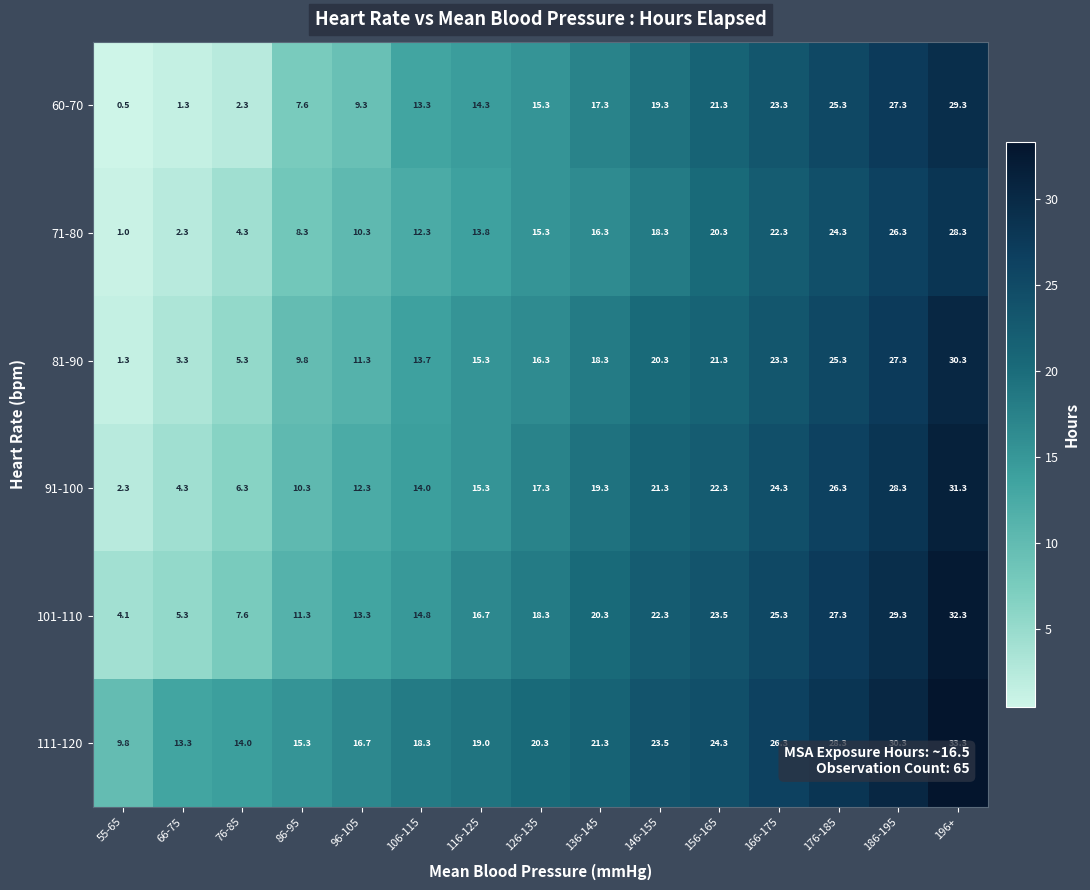

How many distinct data groups are displayed?

6